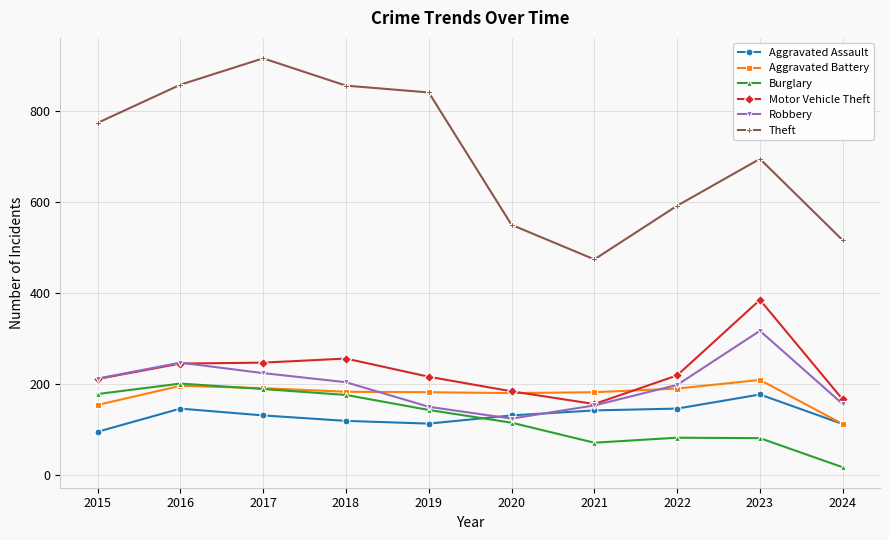

What is the lowest value of the Motor Vehicle Theft series?

156